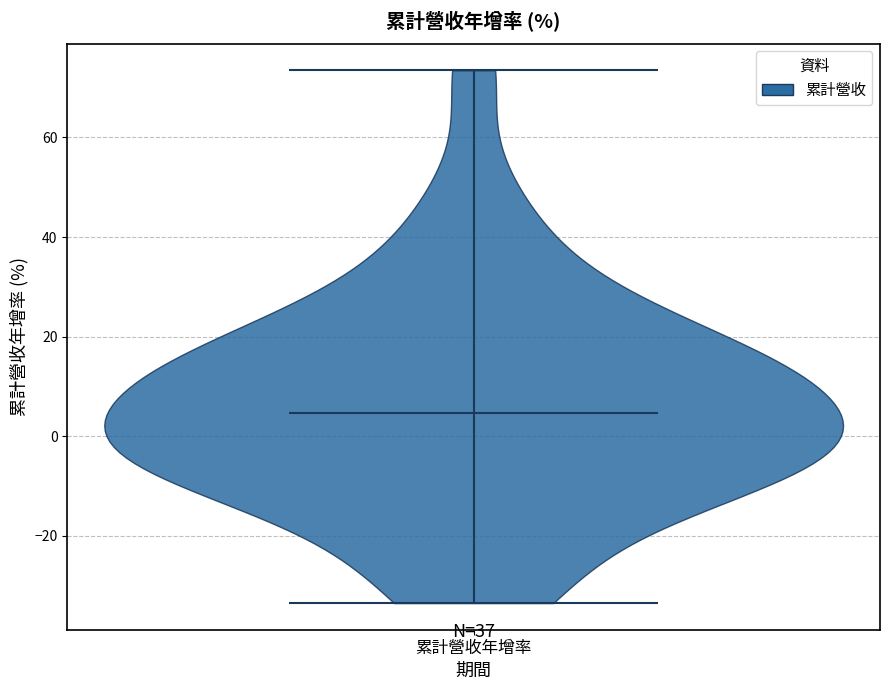

Read this violin plot against the y-axis: where its median line is, and the lowest and highest points the violin reaches. The values are not printed on the chart, so give them approximately, as read against the axis.

median line 4, lowest point -34, highest point 74